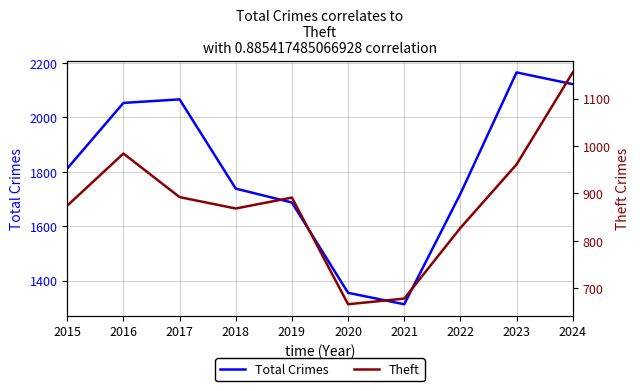

What is the difference between the highest and lowest values at 2024?

967